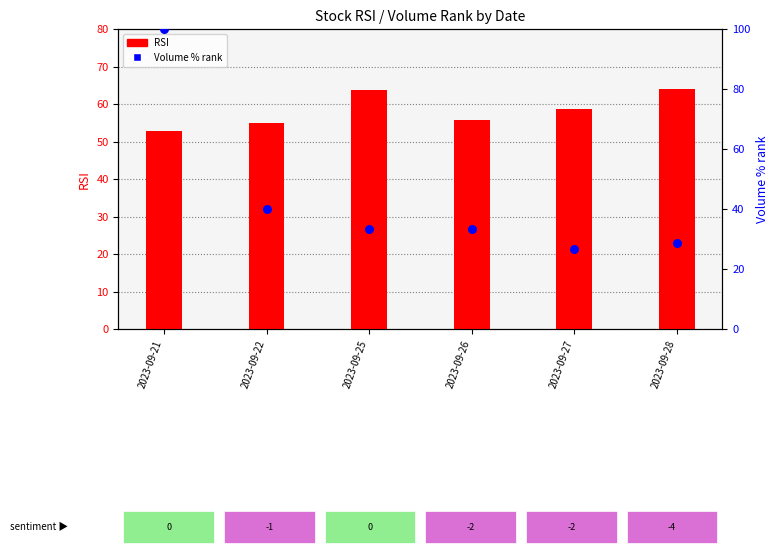

At how many categories does at least one series exceed 70?

1